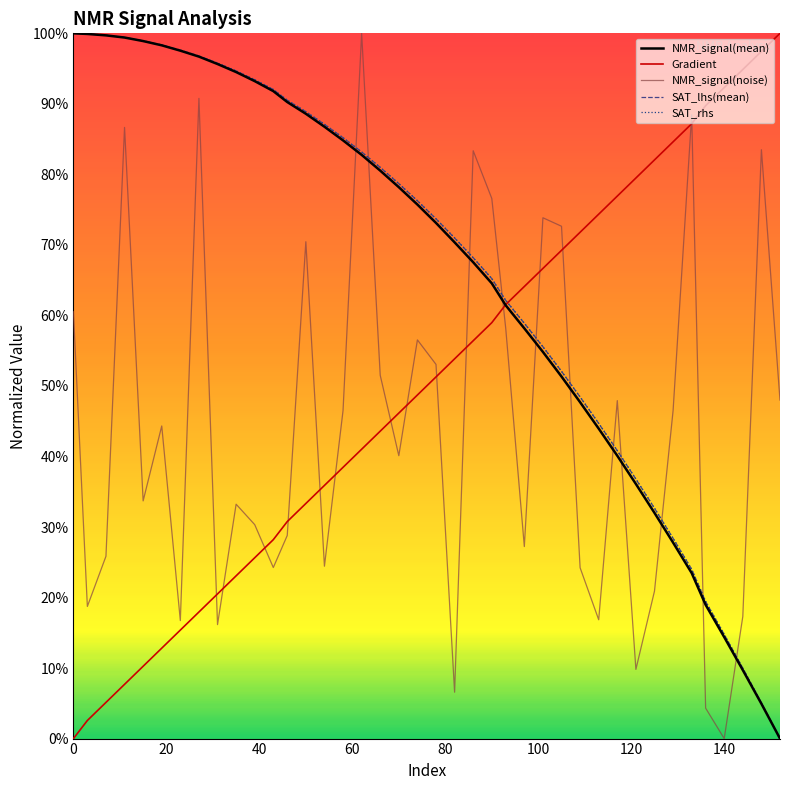

Is this an area chart (filled region under the line)?

No